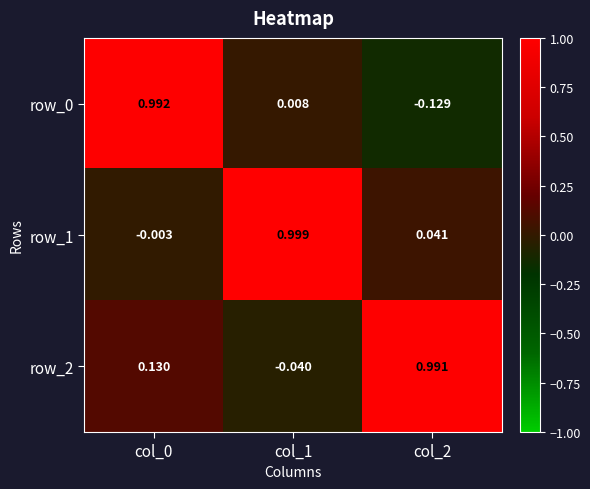

How many negative values does the row_1 series have?

1